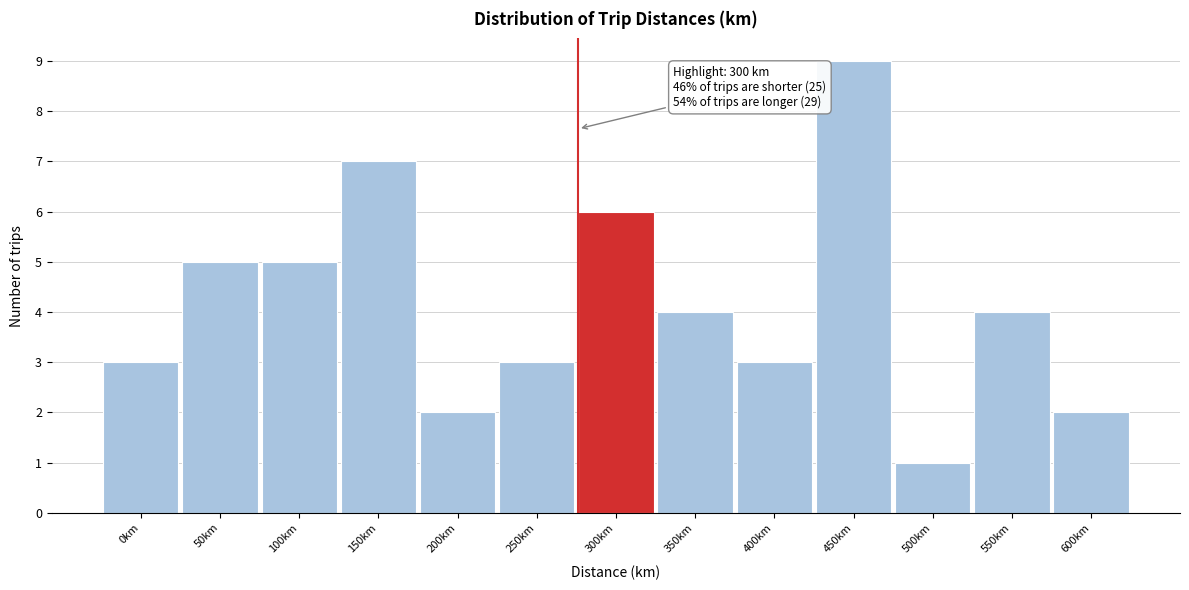

Reading left to right, transcribe all the data shown in this chart.

0km=3	50km=5	100km=5	150km=7	200km=2	250km=3	300km=6	350km=4	400km=3	450km=9	500km=1	550km=4	600km=2